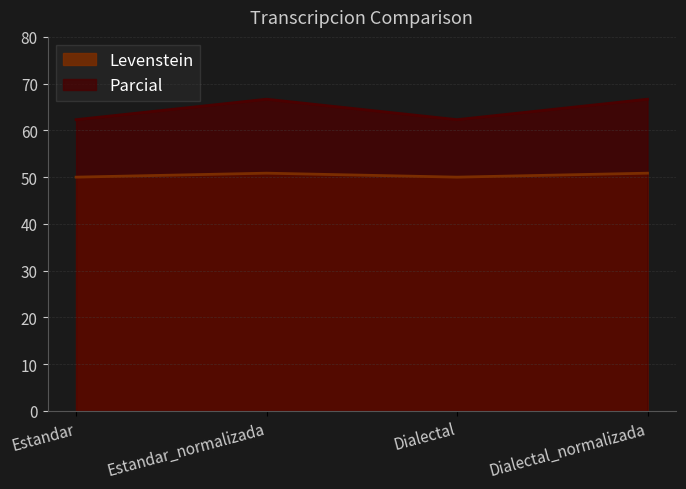

What is the label of the 2nd point from the right?

Dialectal